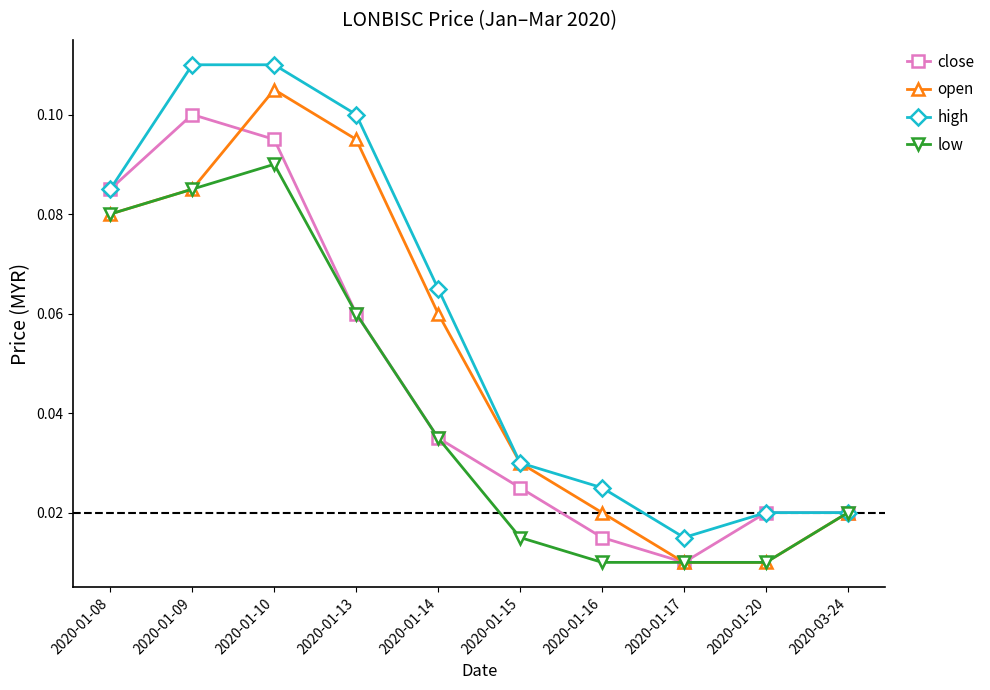

Is it true that low equals 0.0 at 2020-01-13?

False